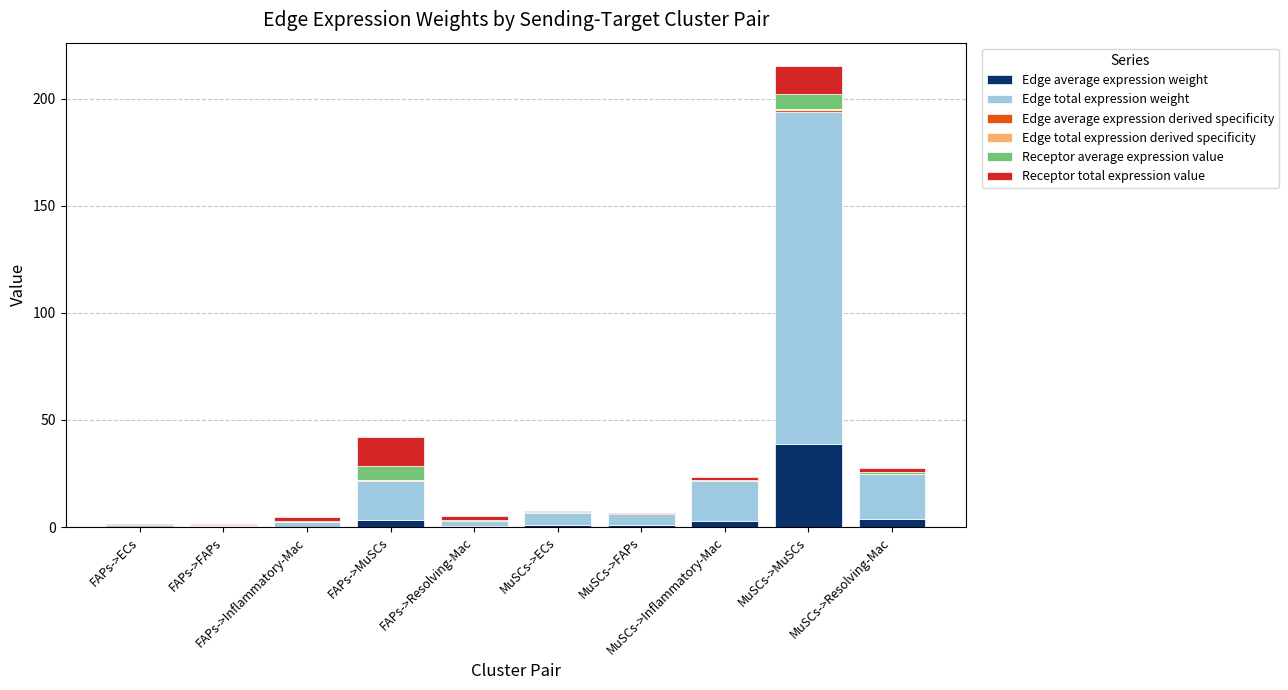

What is the label of the 5th bar from the right?

MuSCs->ECs